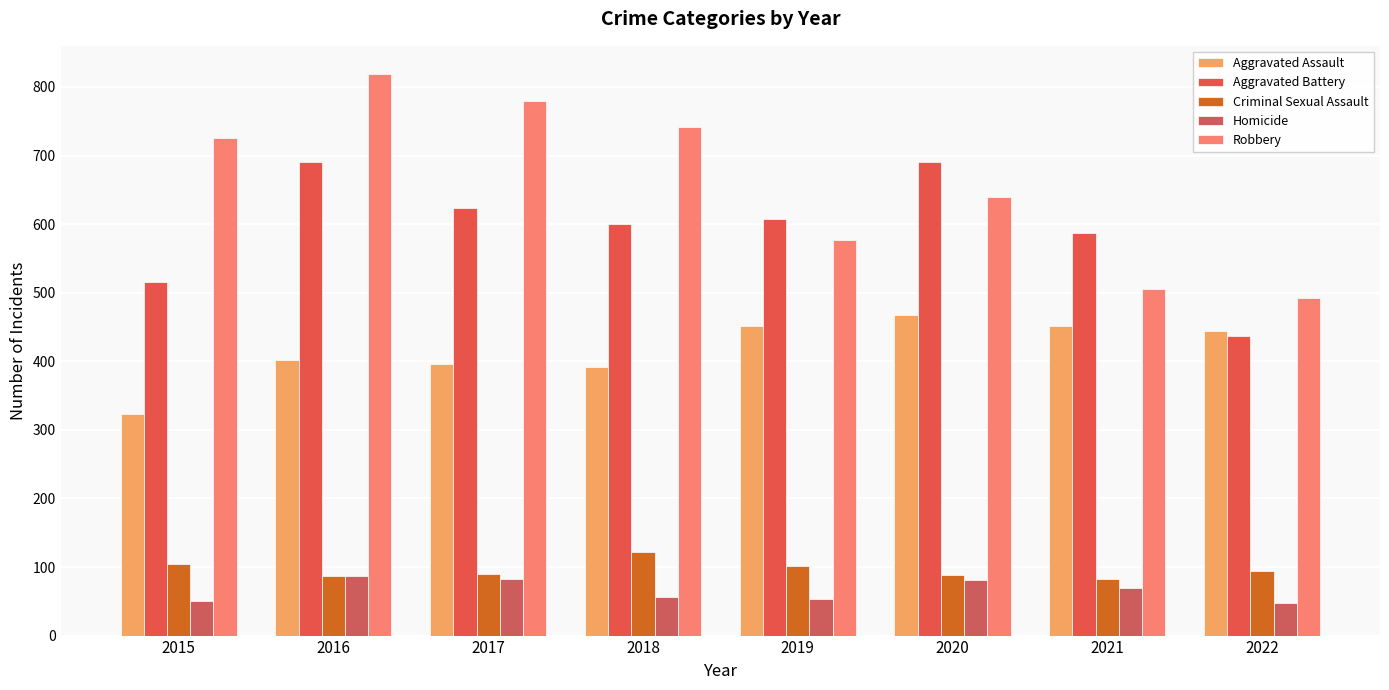

Is the value of Robbery at 2019 greater than the value of Aggravated Battery at 2022?

Yes